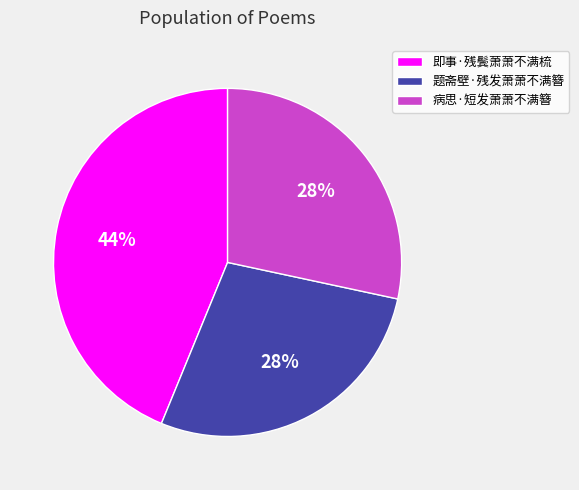

To the nearest percent, what is the average slice percentage?

33%